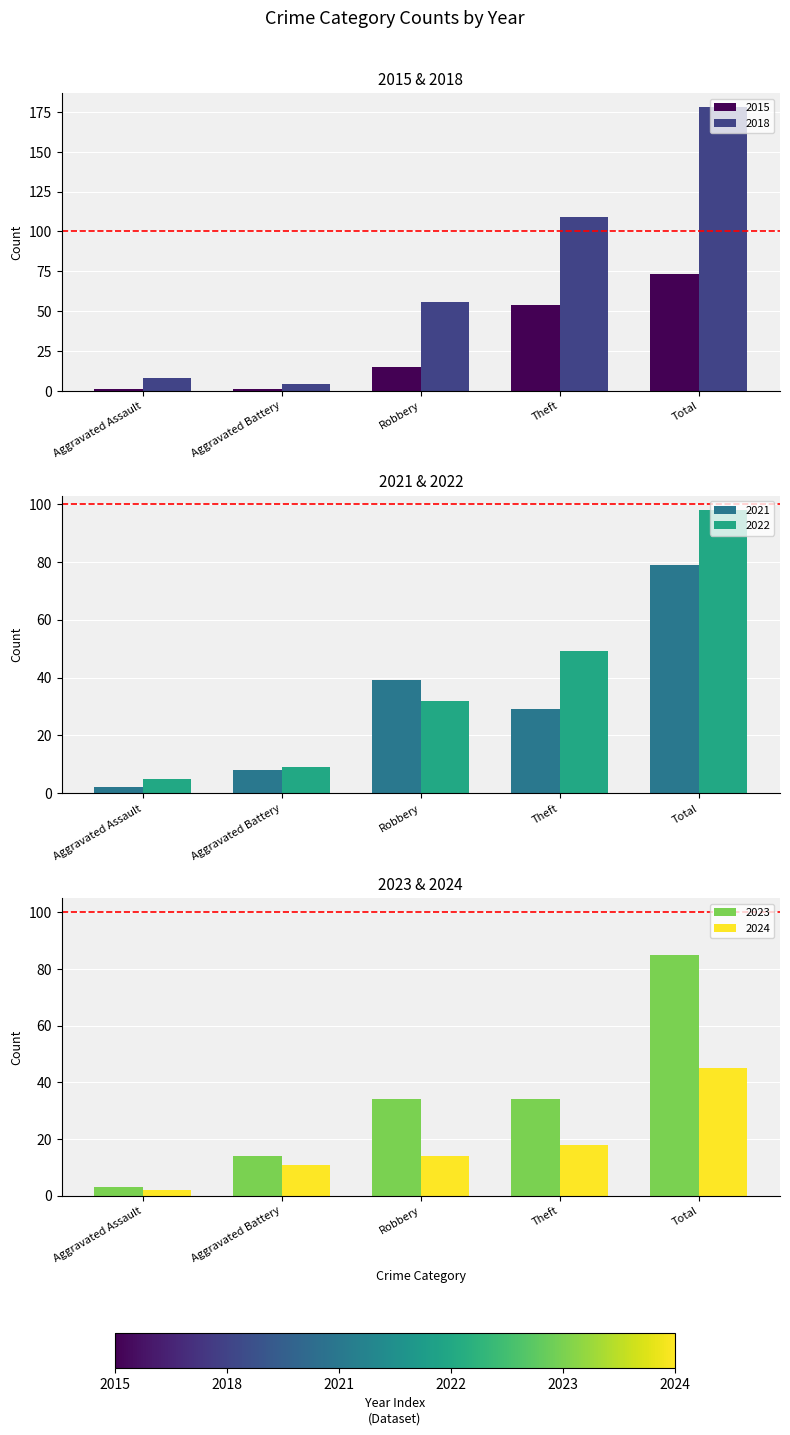

What is the sum of the 2024 values at Total and Theft?

63